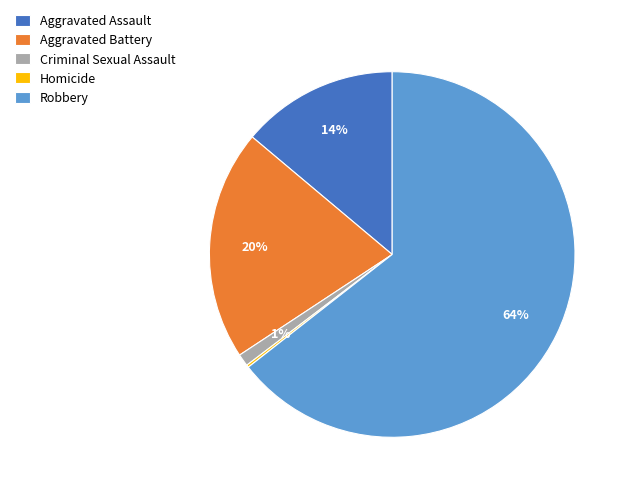

The Robbery slice represents 64% of the pie. True or false?

True